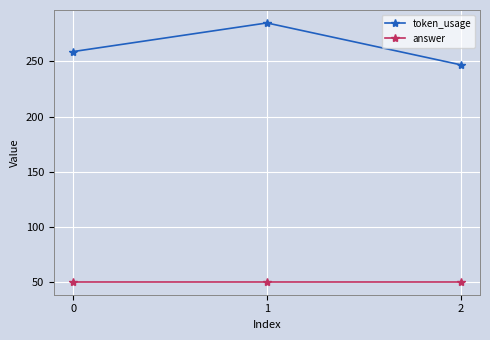

Is it true that token_usage equals 377 at 0?

False